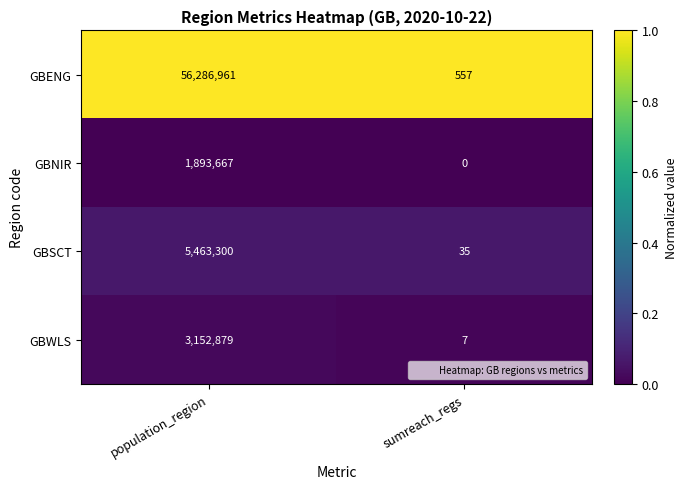

Reading right to left, transcribe all the data shown in this chart.

GBENG: sumreach_regs=557	population_region=56286961
GBNIR: sumreach_regs=0	population_region=1893667
GBSCT: sumreach_regs=35	population_region=5463300
GBWLS: sumreach_regs=7	population_region=3152879